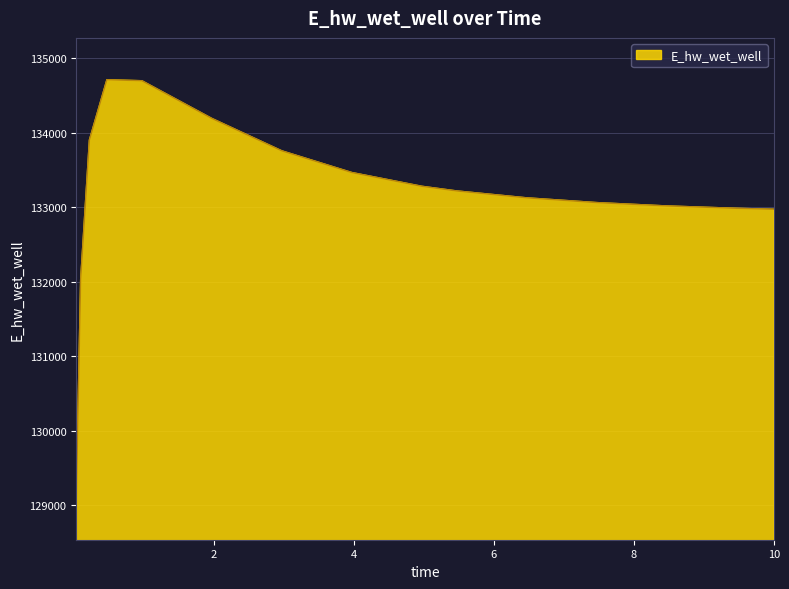

What is the smallest value displayed?

129101.4